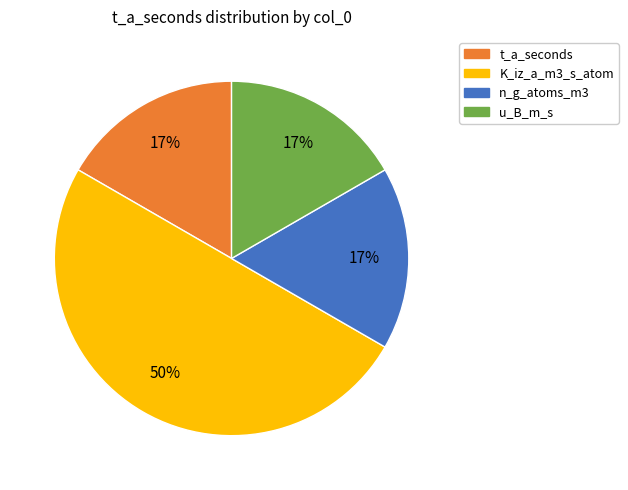

To the nearest percent, what percentage of the pie is K_iz_a_m3_s_atom?

50%